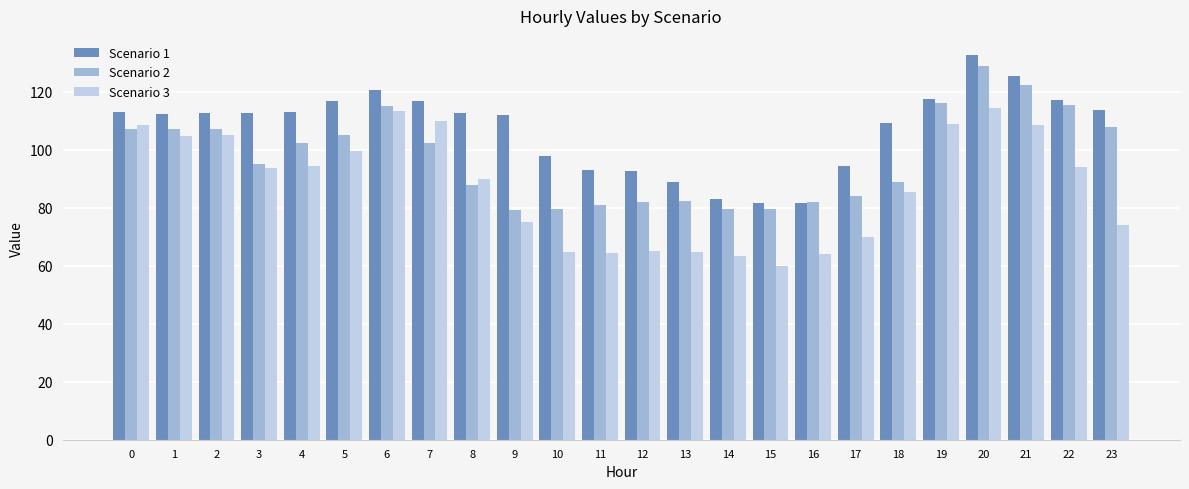

What is the difference between the second highest and second lowest values in the Scenario 3 series?

49.9